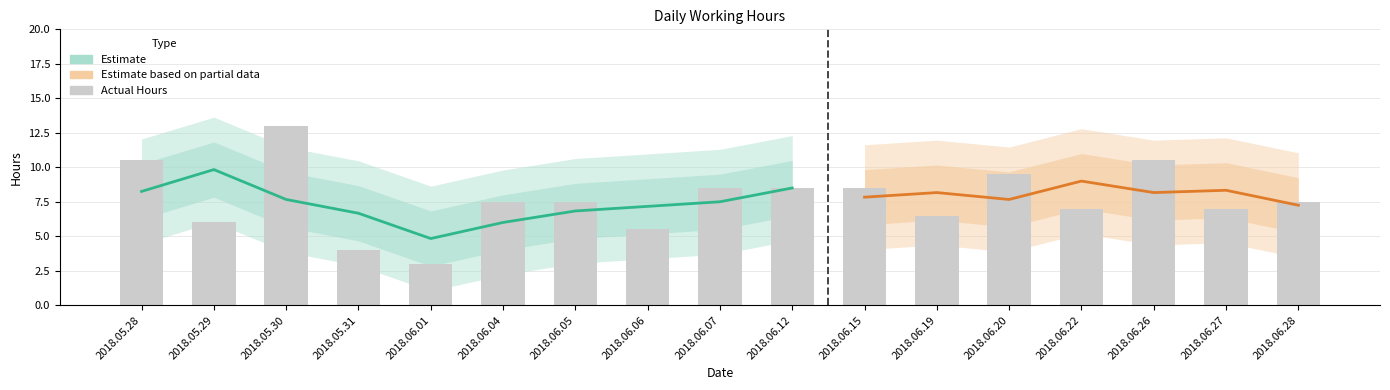

The value at 2018.06.27 is 3.8. True or false?

False